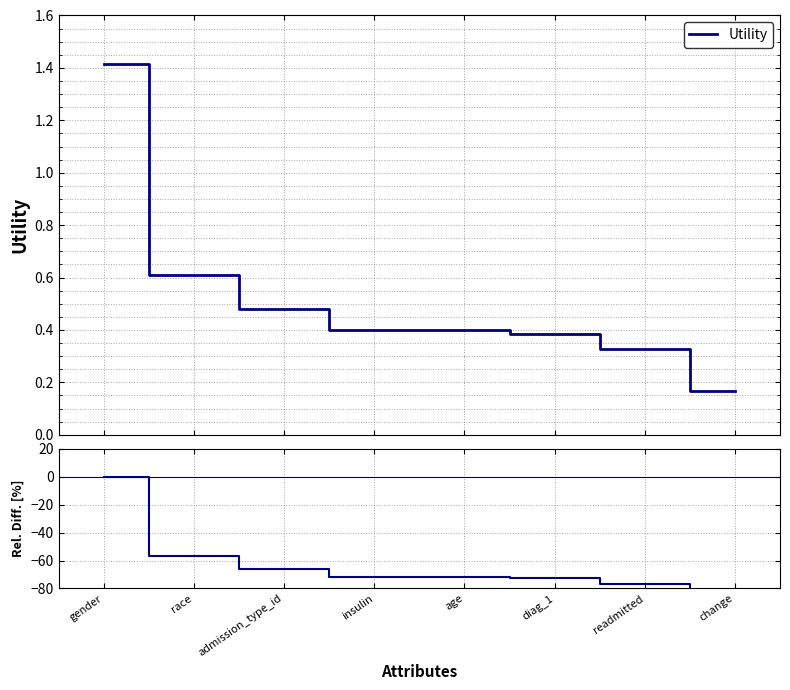

How many distinct data groups are displayed?

1